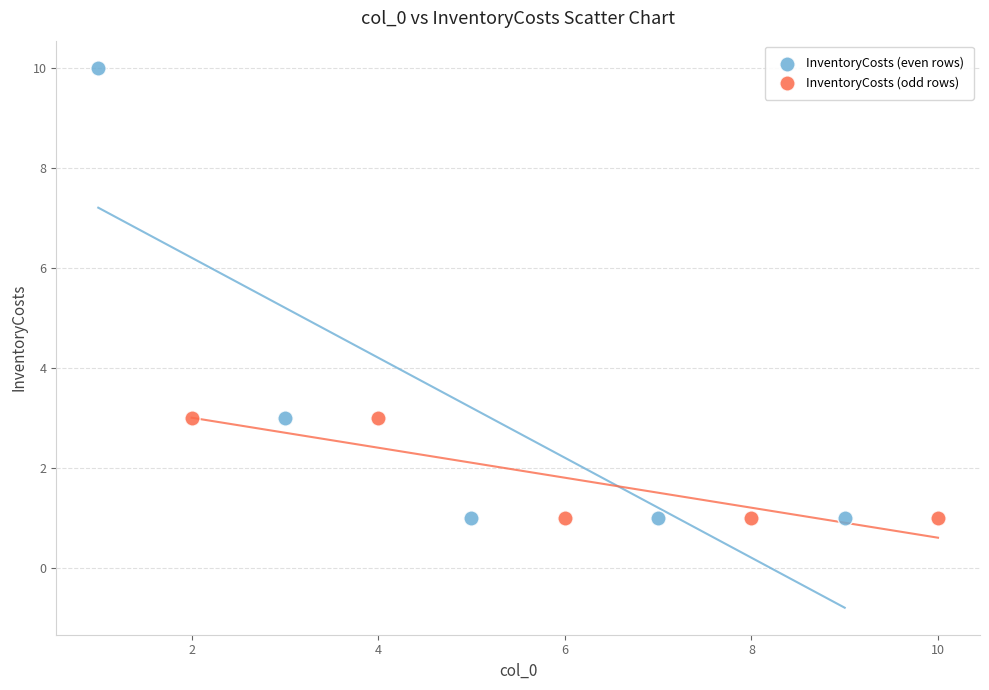

Which series contains the highest Y value?

InventoryCosts (even rows)